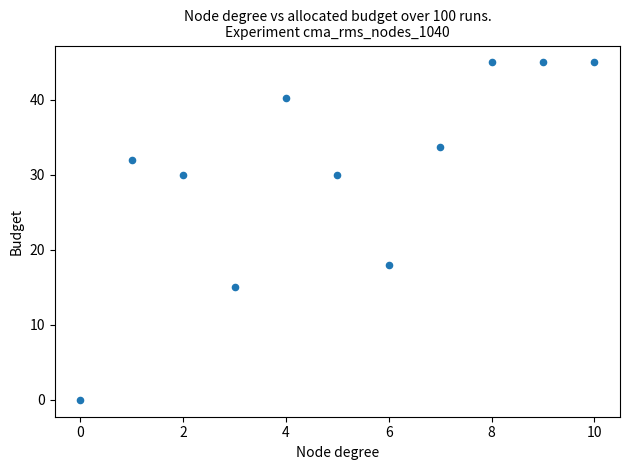

What is the range of Y values (max minus min)?

45.0